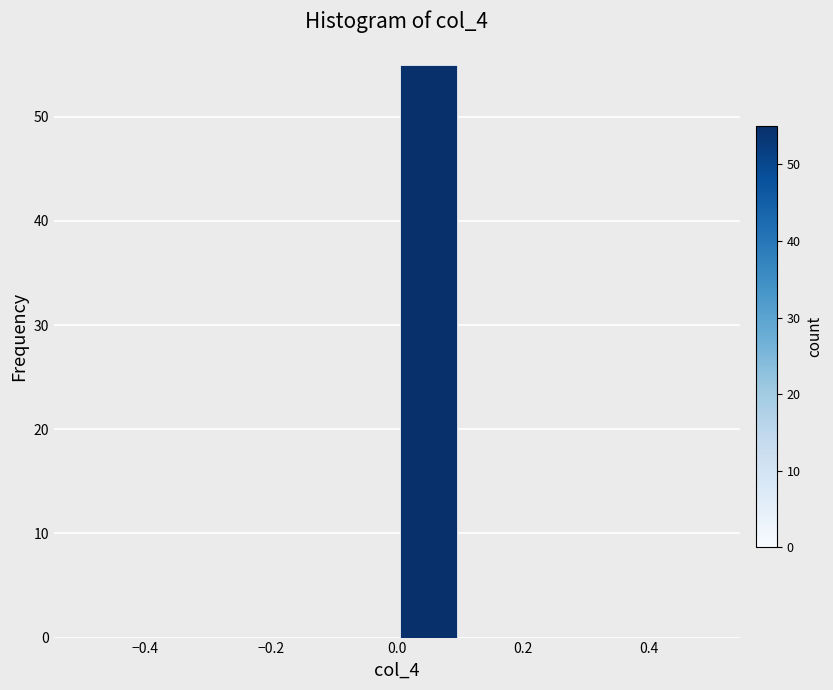

Reading left to right, transcribe this chart: for each bar, give the range it covers on the x-axis and its height. The values are not printed on the chart, so give them approximately, as read against the axis.

-0.5 to -0.4: 0
-0.4 to -0.3: 0
-0.3 to -0.2: 0
-0.2 to -0.1: 0
-0.1 to 0.0: 0
0.0 to 0.1: 55
0.1 to 0.2: 0
0.2 to 0.3: 0
0.3 to 0.4: 0
0.4 to 0.5: 0